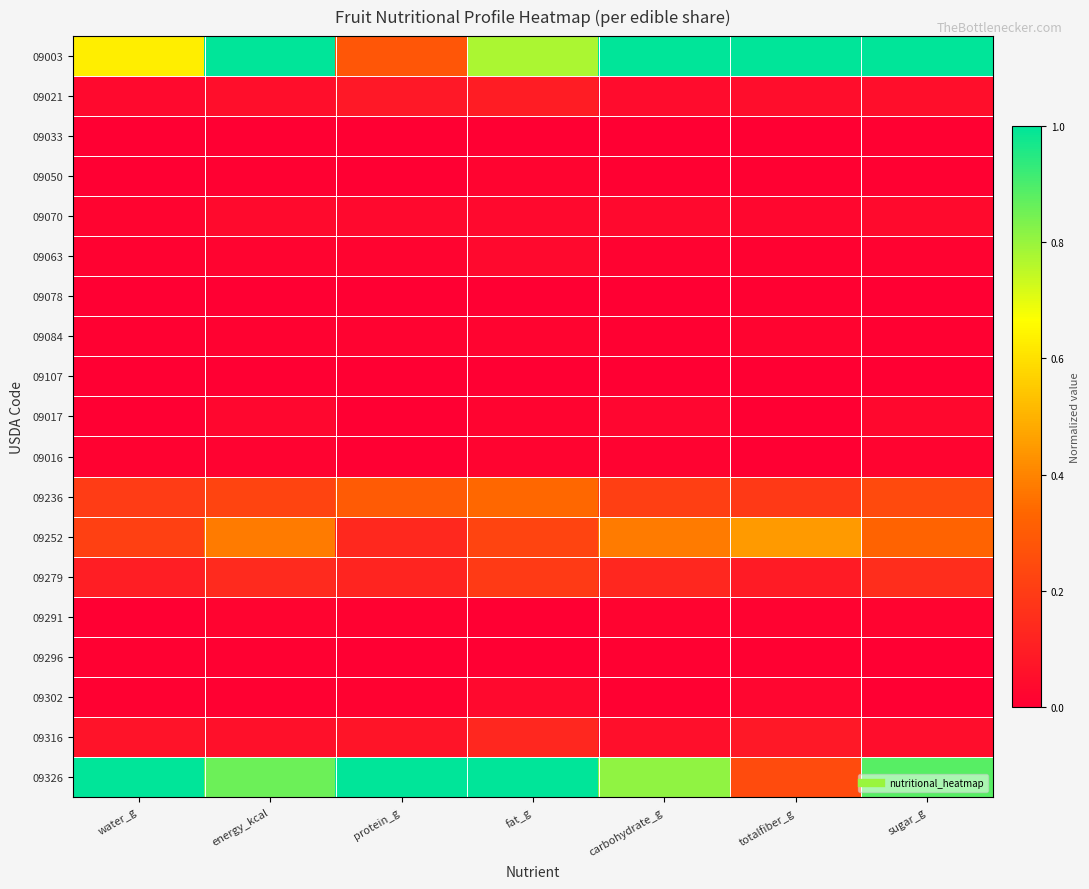

Count the number of categories in the chart.

7